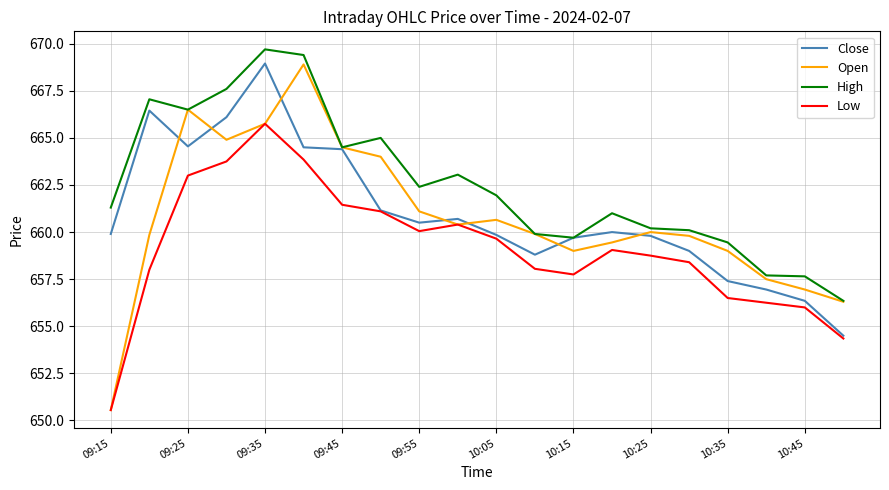

How many distinct data groups are displayed?

4